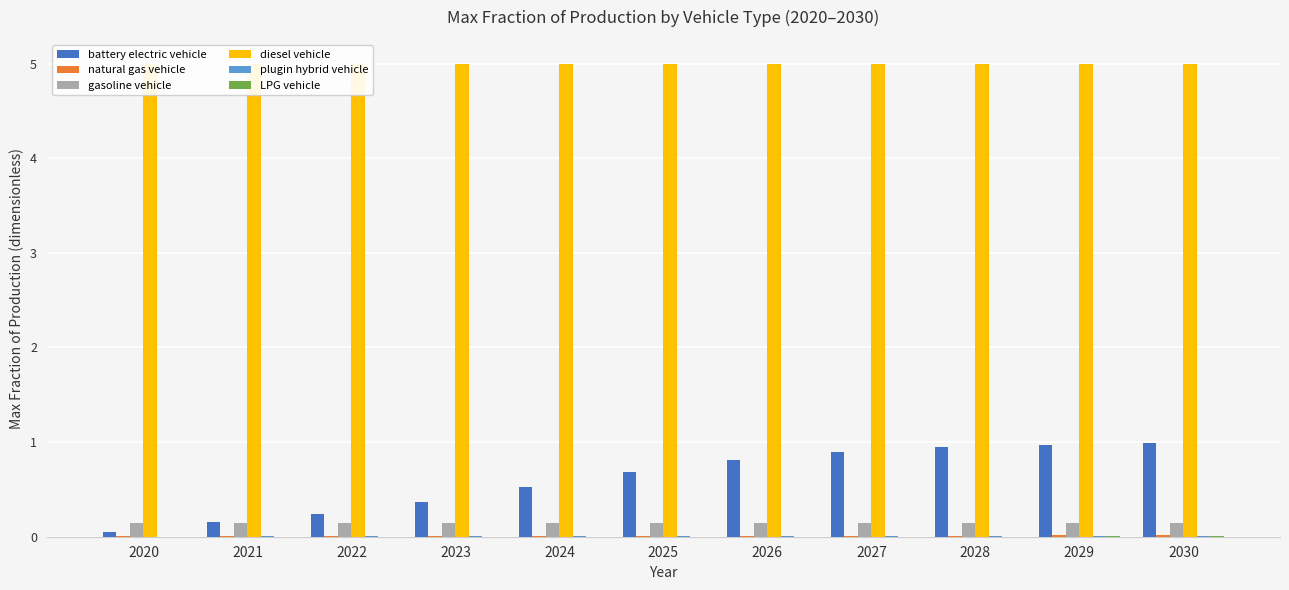

What is the difference between the highest and lowest values at 2030?

5.0